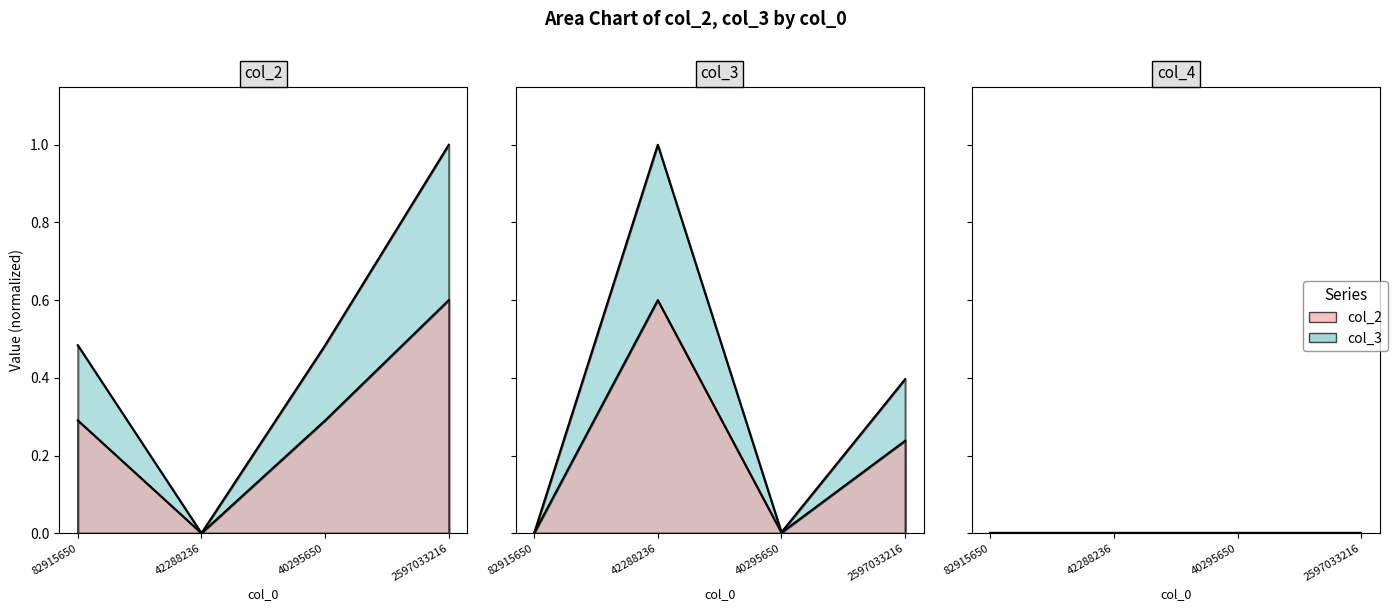

Which series ends up on top after the final intersection of col_2 and col_3?

col_2